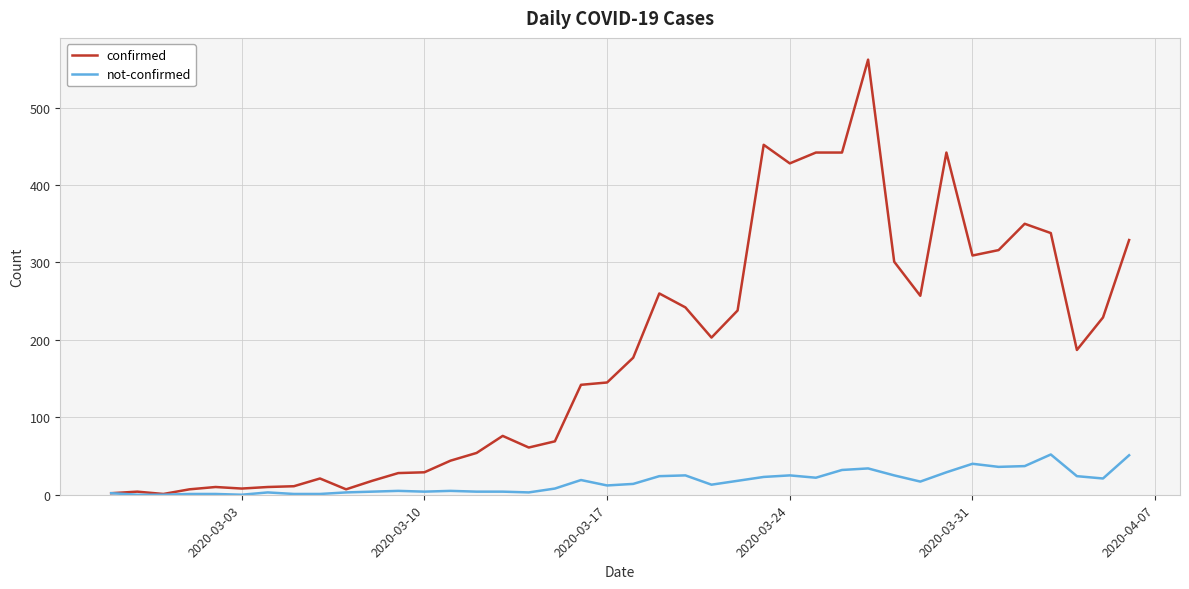

Rank the series by their average value, from highest to lowest.

confirmed, not-confirmed